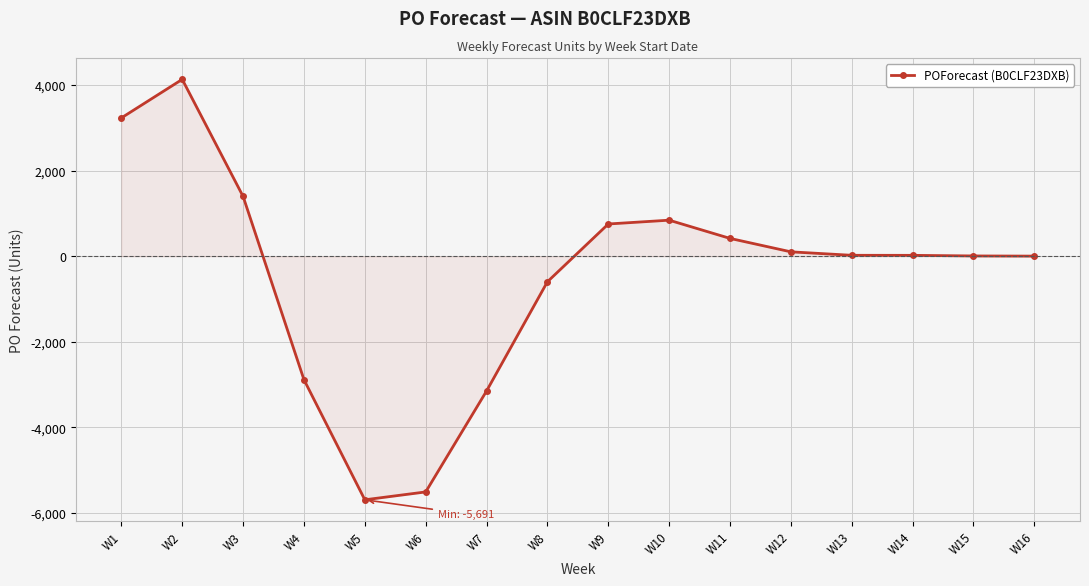

What is the difference between the values at W14 and W6?

5529